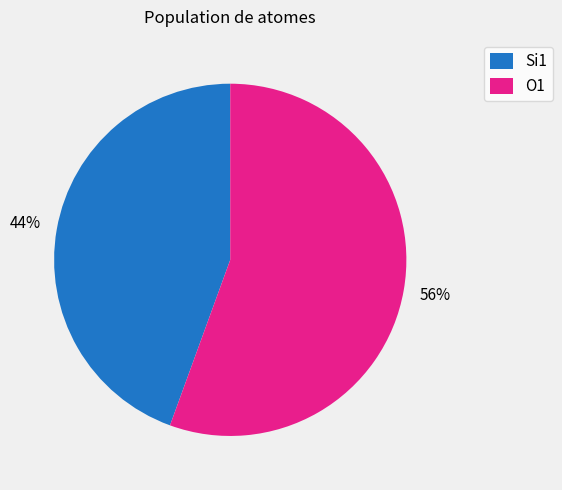

How many slices are in this pie chart?

2